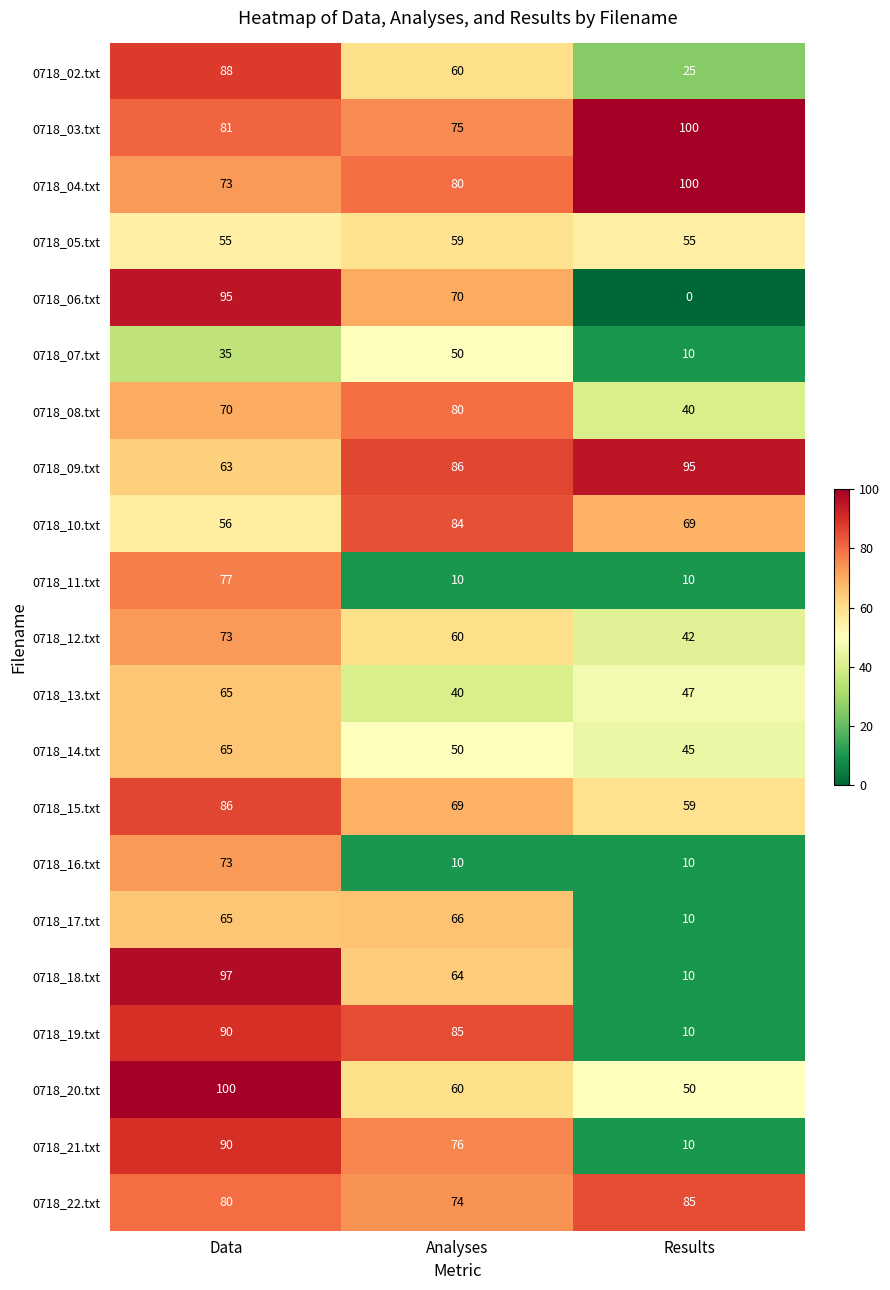

What is the highest value of the 0718_10.txt series?

84